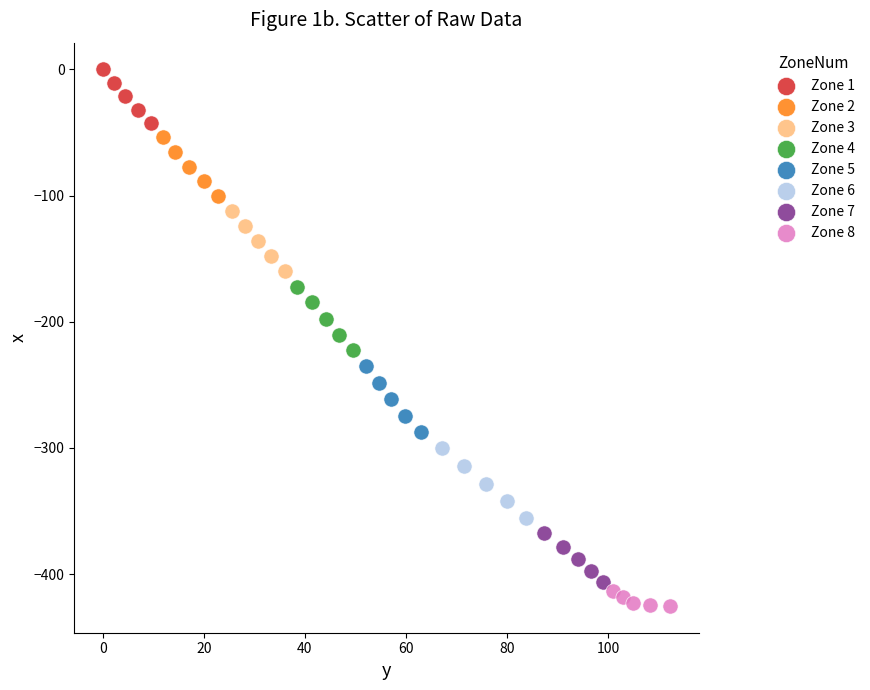

Which series has the largest Y range (max minus min)?

Zone 6